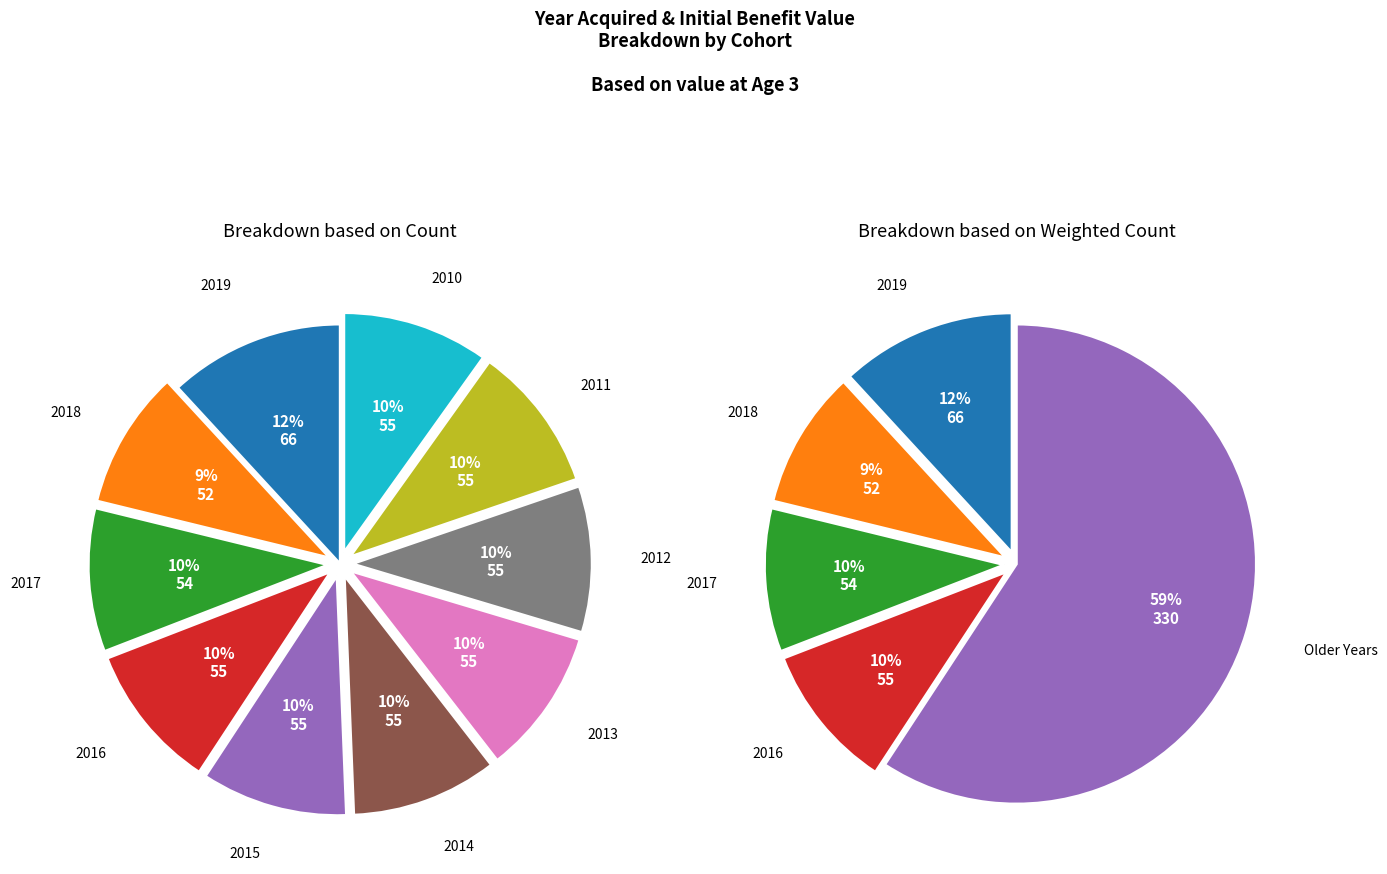

Do 2017 and 2012 together represent more than half of the pie?

No